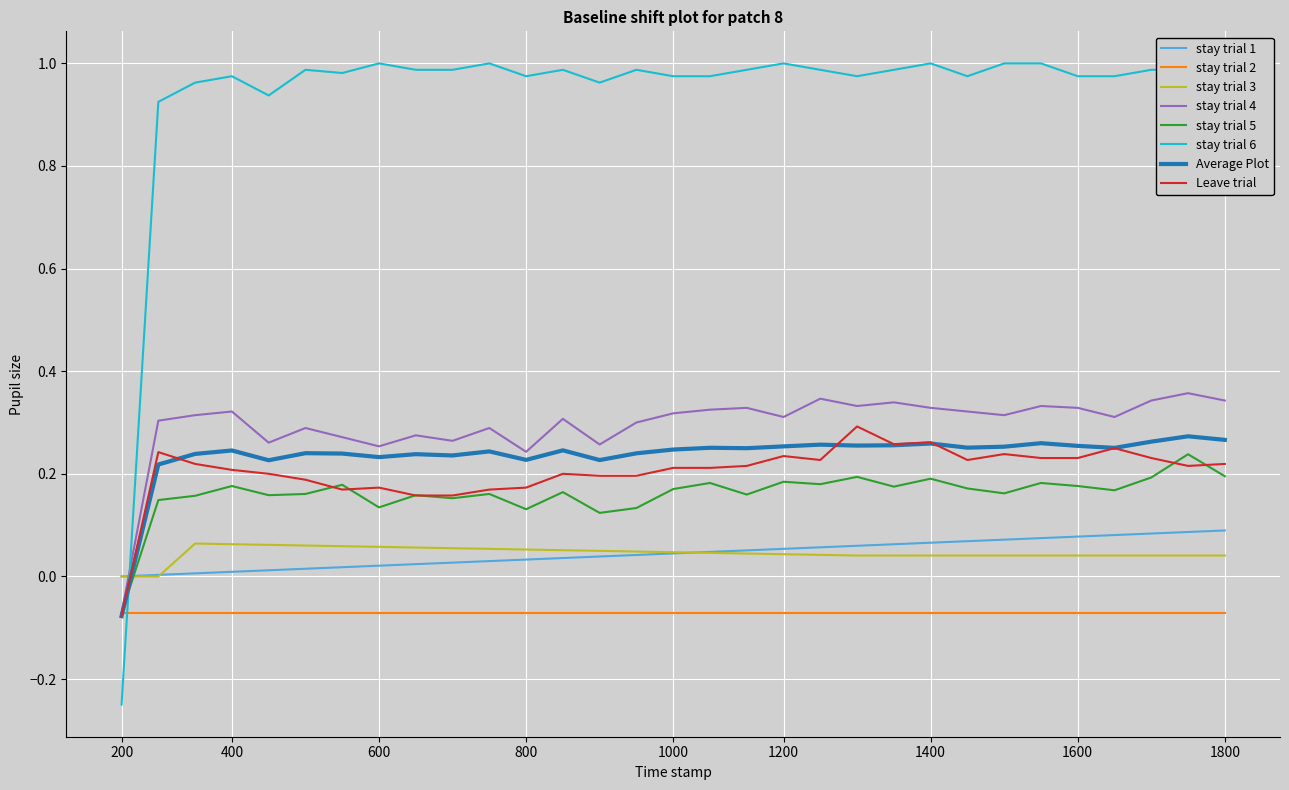

True or false: stay trial 3 and stay trial 2 intersect in this chart.

False